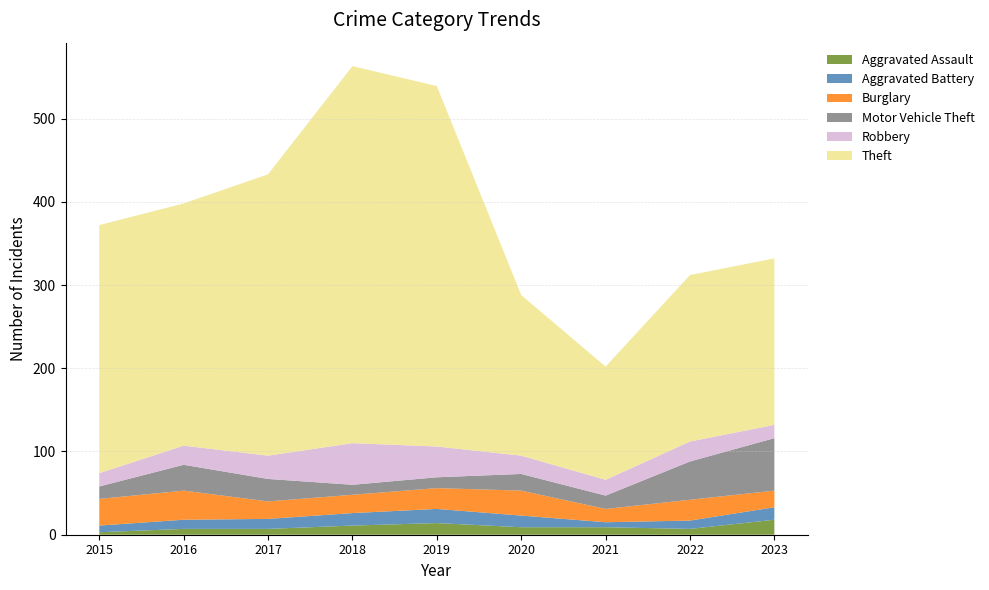

Reading left to right, list all the values displayed in this chart.

Aggravated Assault: 2015=3	2016=7	2017=7	2018=11	2019=14	2020=9	2021=9	2022=7	2023=18
Aggravated Battery: 2015=8	2016=11	2017=12	2018=15	2019=17	2020=14	2021=6	2022=10	2023=15
Burglary: 2015=32	2016=35	2017=21	2018=22	2019=25	2020=30	2021=16	2022=25	2023=20
Motor Vehicle Theft: 2015=15	2016=31	2017=27	2018=12	2019=13	2020=20	2021=16	2022=46	2023=63
Robbery: 2015=16	2016=23	2017=28	2018=50	2019=37	2020=22	2021=19	2022=24	2023=16
Theft: 2015=298	2016=291	2017=338	2018=453	2019=433	2020=193	2021=136	2022=200	2023=200